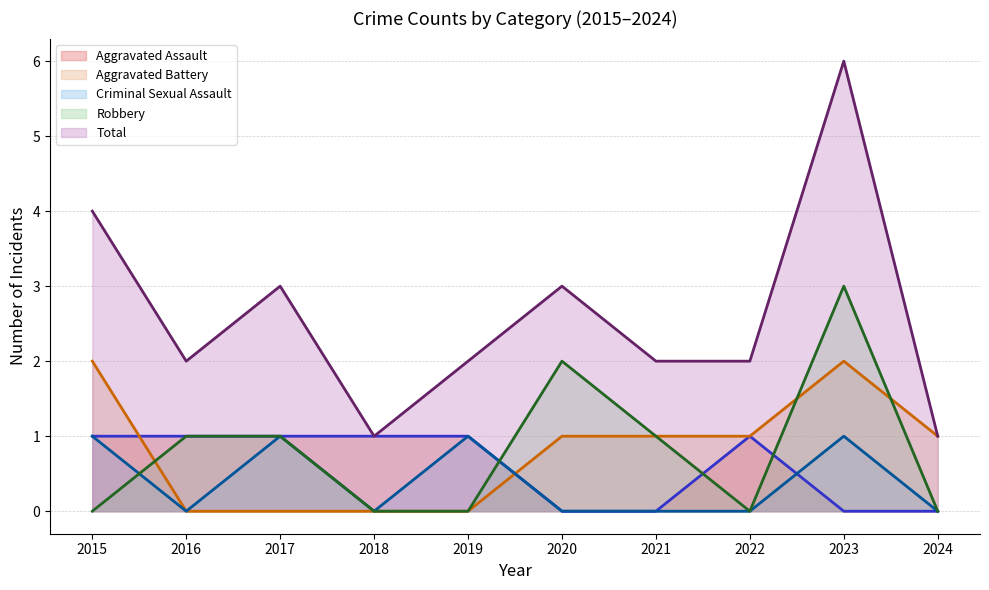

What is the difference between the highest and lowest values at 2023?

6